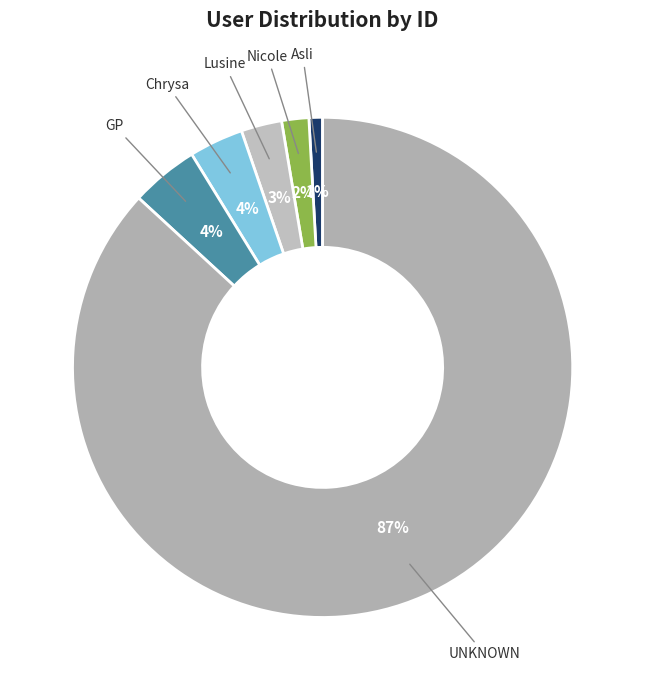

What is the majority slice?

UNKNOWN